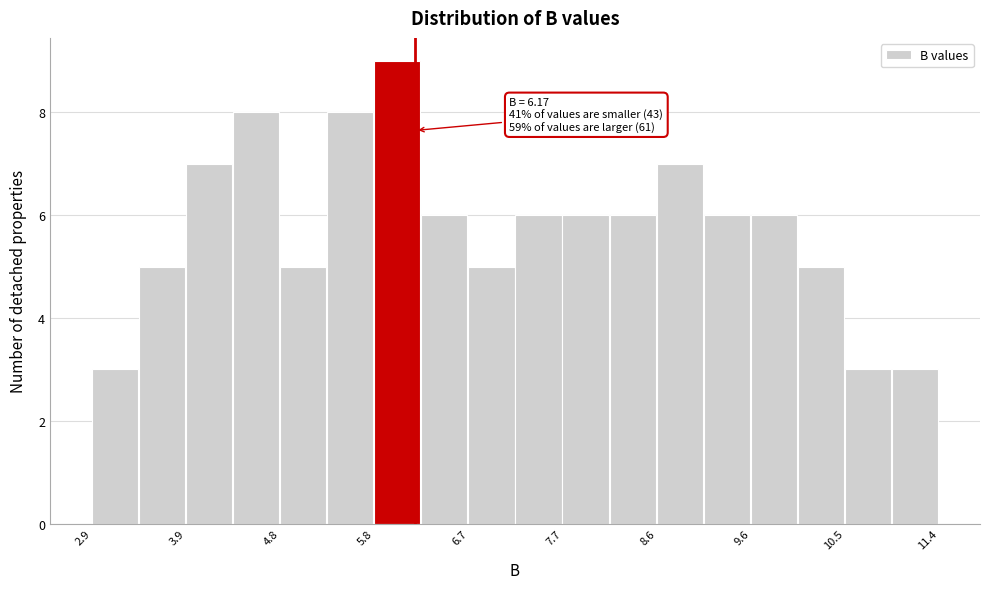

Over which range of the x-axis is the bar tallest?

5.8 to 6.2